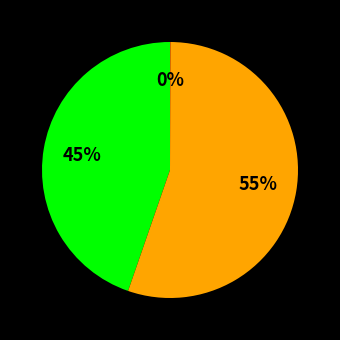

To the nearest percent, what is the average slice percentage?

33%